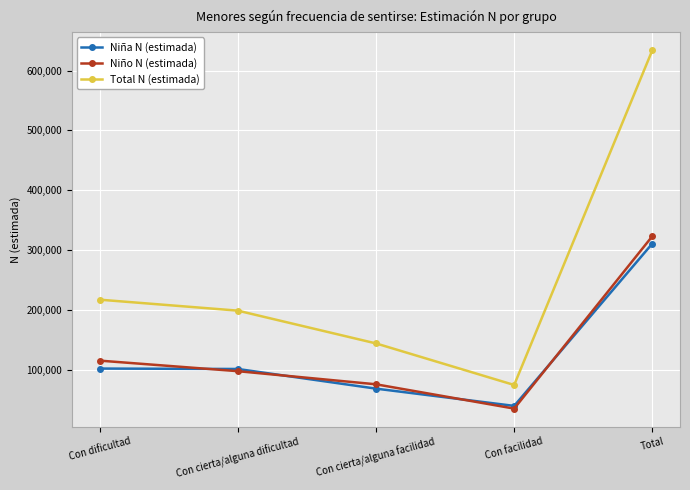

Where is the first local minimum for Niño N (estimada)?

Con facilidad